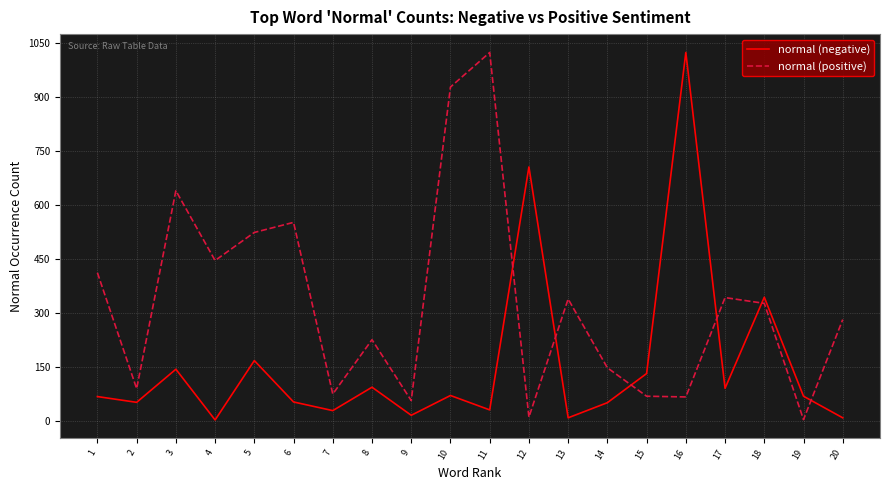

How many lines are shown in the chart?

2